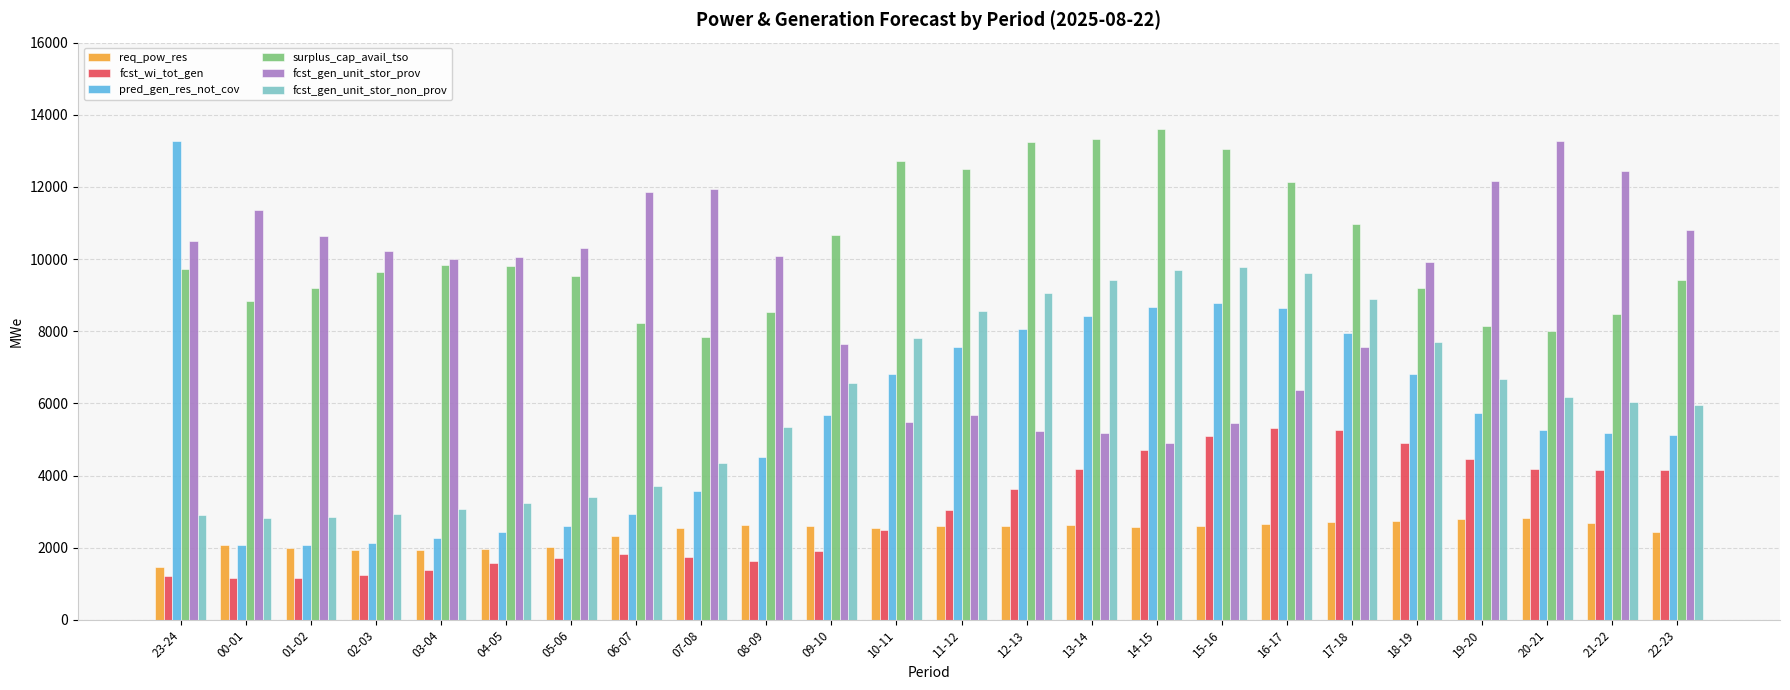

How many groups of bars are there?

24